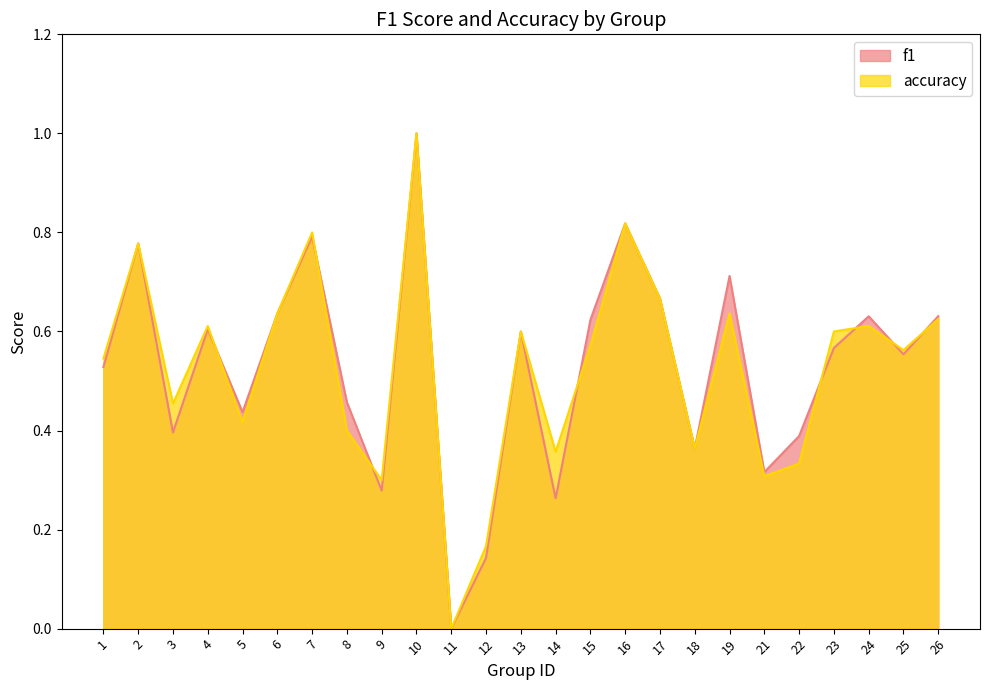

How many data points in f1 are above 0?

24